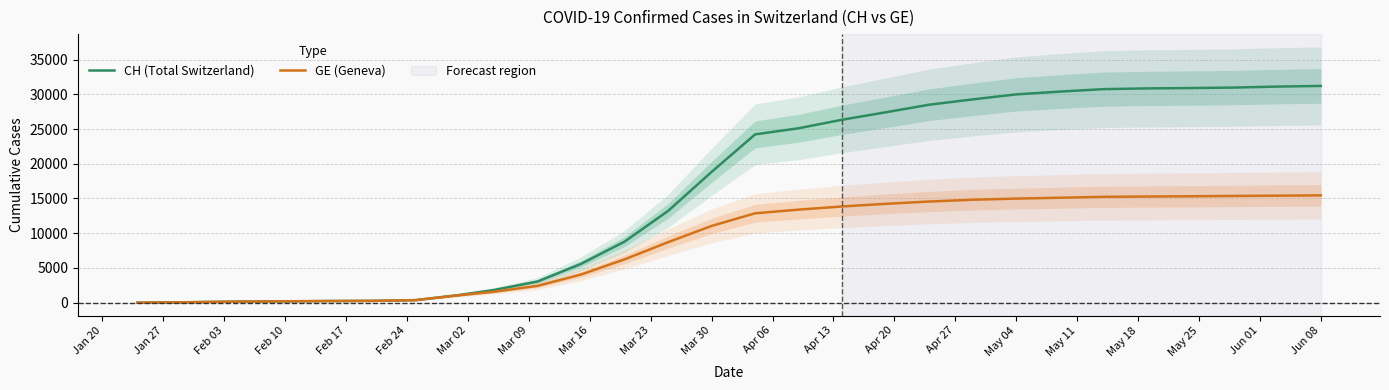

List the series in order of their peak value, highest first.

CH (Total Switzerland), GE (Geneva)